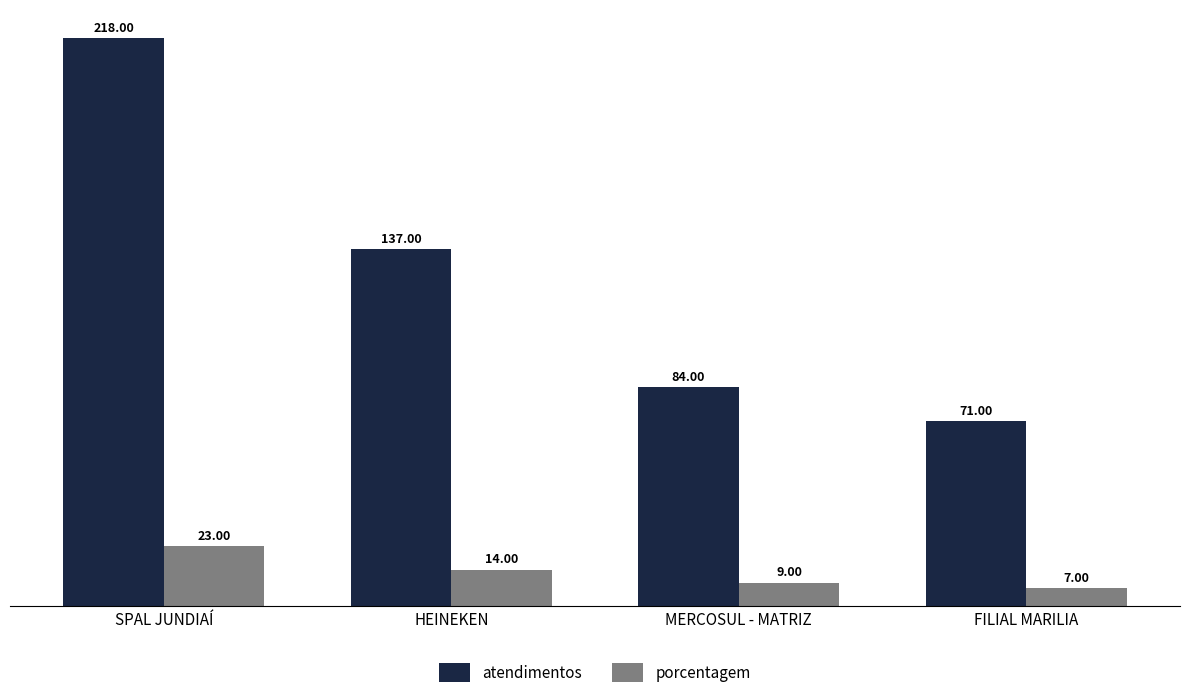

The atendimentos series shows 59 at SPAL JUNDIAÍ. True or false?

False